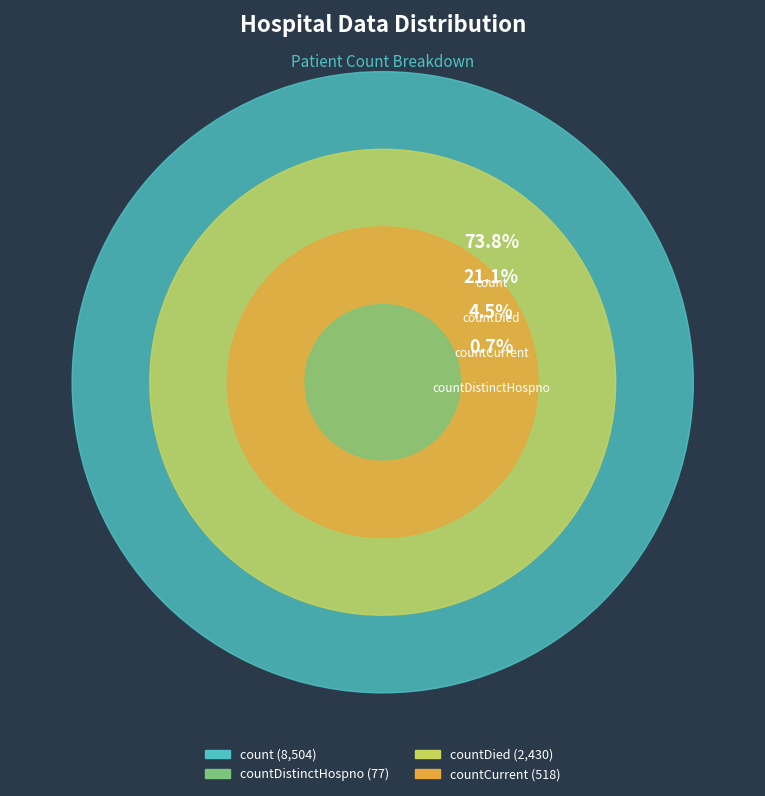

Does any single category account for the majority?

Yes